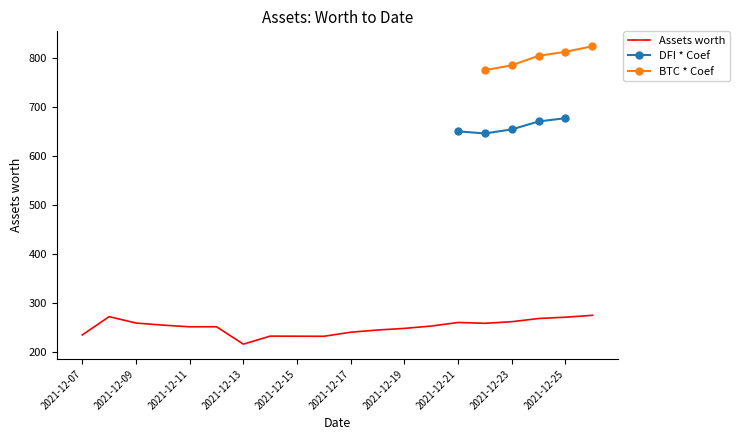

Is it true that Assets worth equals 60.9 at 2021-12-25?

False